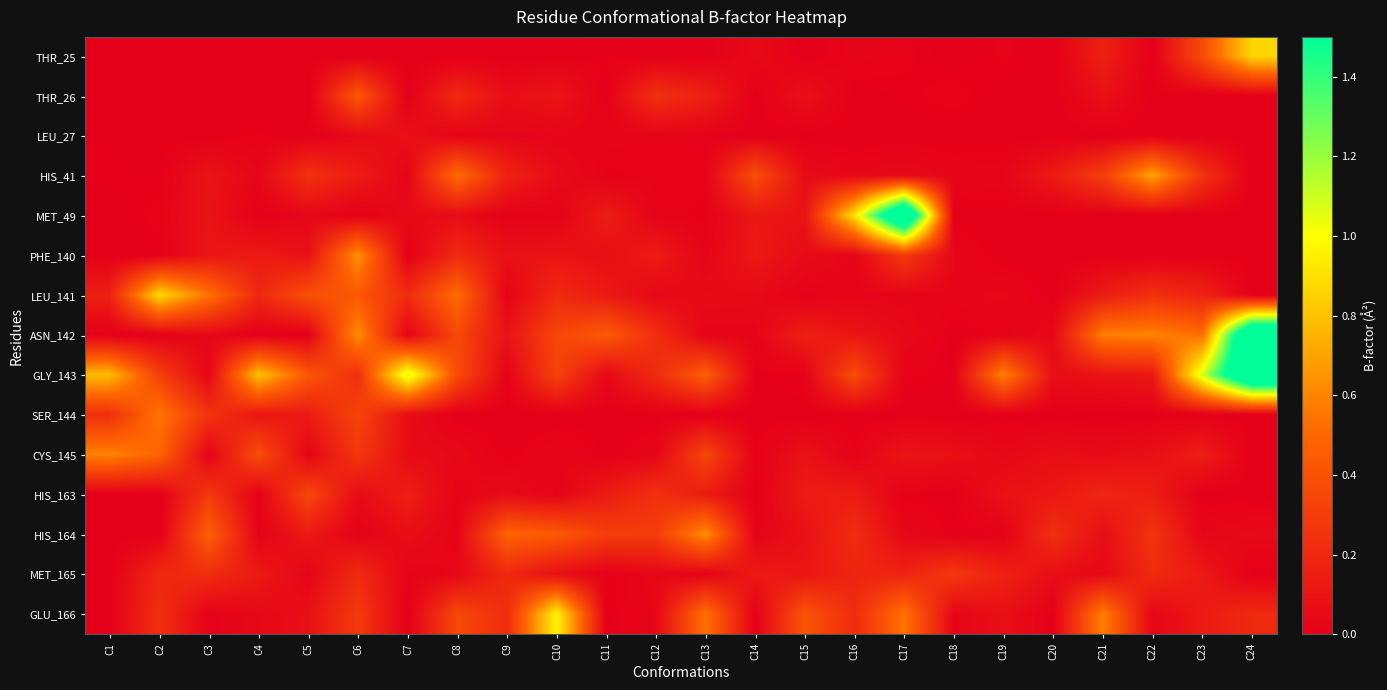

List the series in order of their peak value, lowest first.

LEU_27, MET_165, HIS_163, THR_26, SER_144, CYS_145, HIS_164, PHE_140, HIS_41, THR_25, LEU_141, GLU_166, MET_49, ASN_142, GLY_143